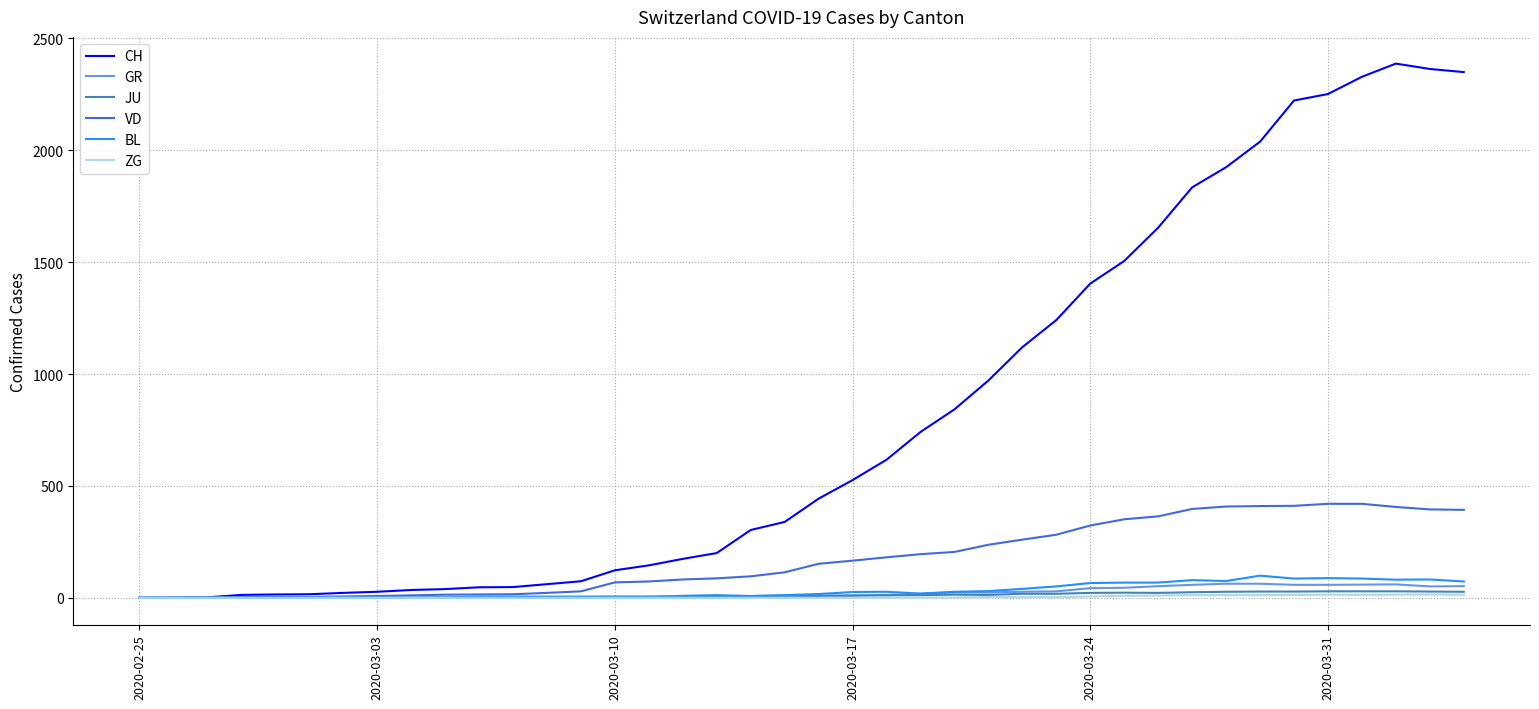

What is the highest value of the BL series?

99